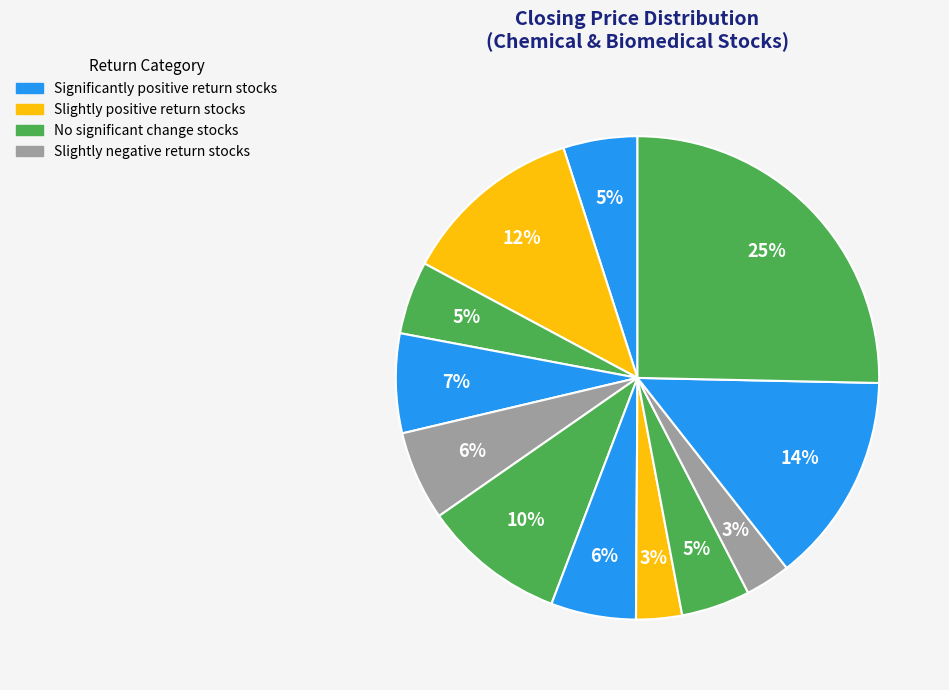

Does any single category account for the majority?

No